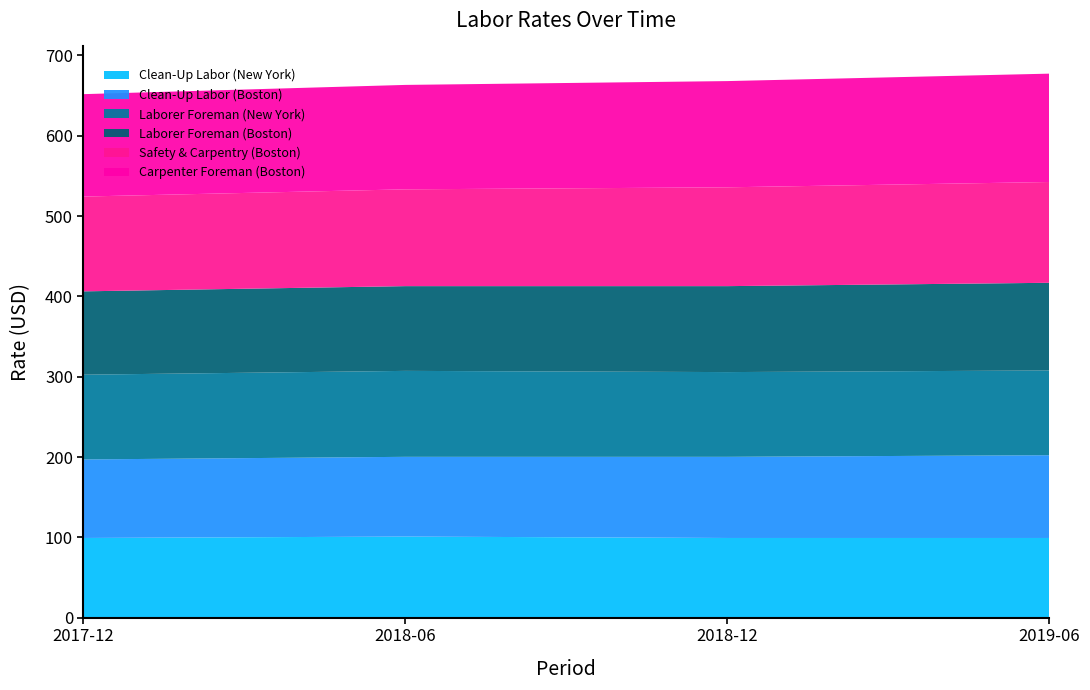

Reading left to right, list all the values displayed in this chart.

Clean-Up Labor (New York): 2017-12=99.2	2018-06=101.0	2018-12=99.2	2019-06=99.2
Clean-Up Labor (Boston): 2017-12=97.8	2018-06=99.2	2018-12=101.0	2019-06=103.0
Laborer Foreman (New York): 2017-12=105.5	2018-06=107.0	2018-12=105.5	2019-06=105.5
Laborer Foreman (Boston): 2017-12=103.8	2018-06=105.5	2018-12=107.0	2019-06=109.1
Safety & Carpentry (Boston): 2017-12=118.0	2018-06=120.5	2018-12=123.0	2019-06=125.5
Carpenter Foreman (Boston): 2017-12=127.5	2018-06=130.0	2018-12=132.2	2019-06=134.9